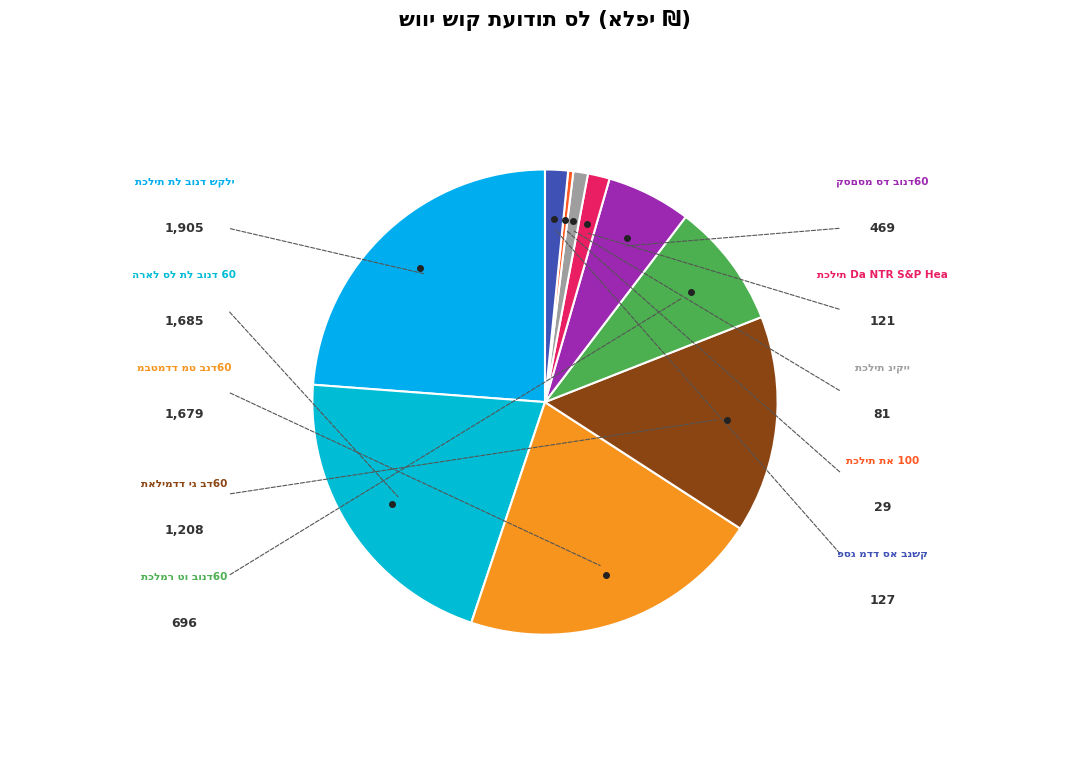

How many slices are in this pie chart?

10